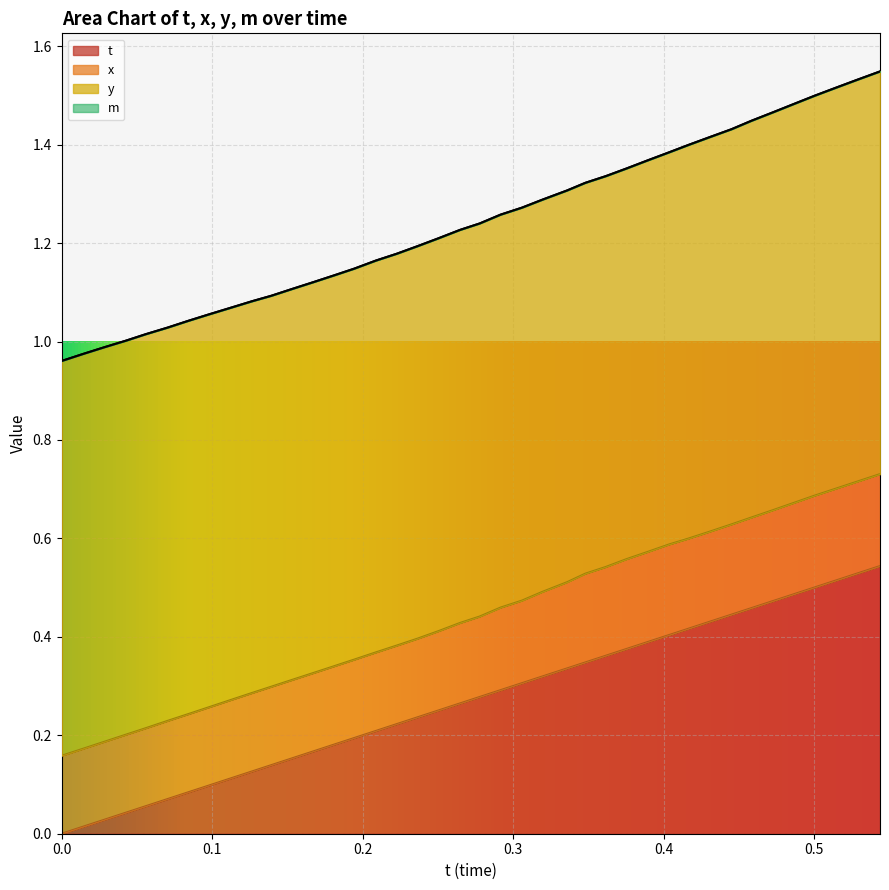

True or false: t and y cross at least once.

False